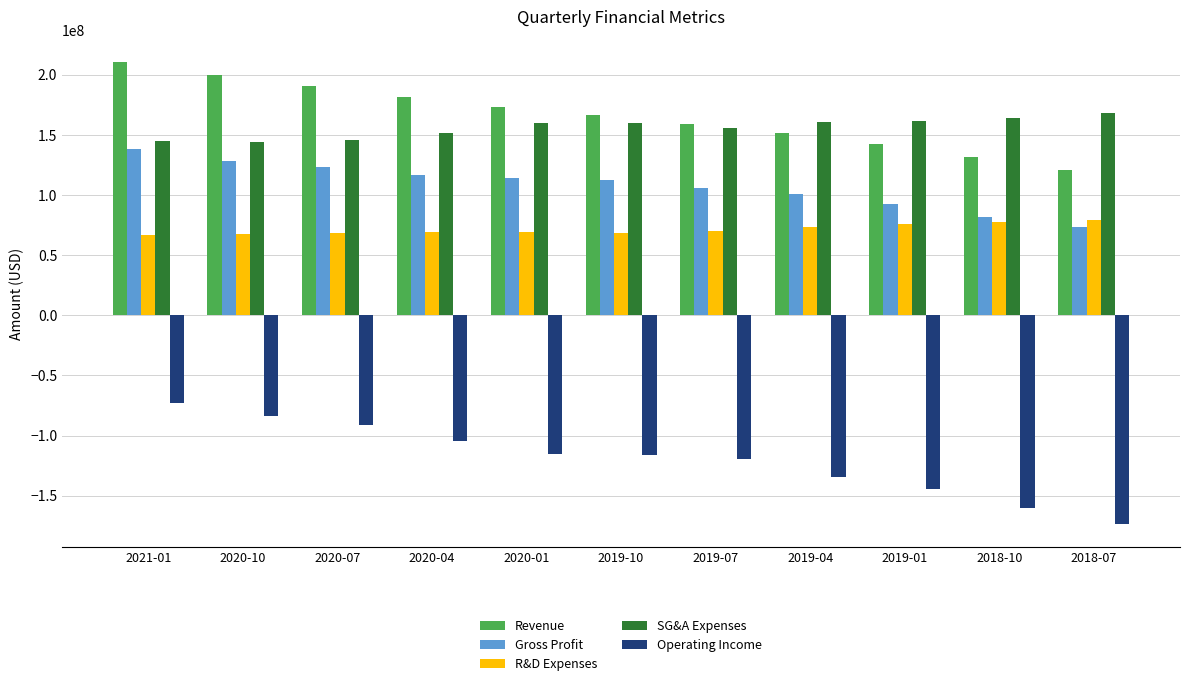

Which series changed the most between 2019-04 and 2018-10?

Operating Income